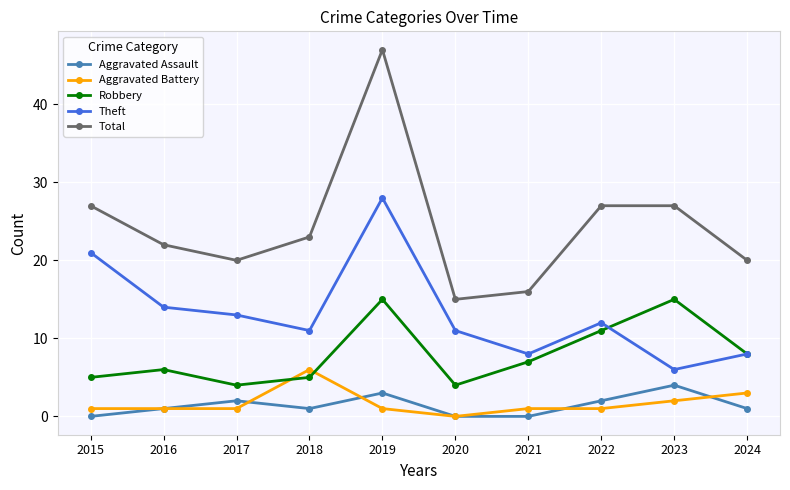

What are all the series names shown in the legend?

Aggravated Assault, Aggravated Battery, Robbery, Theft, Total